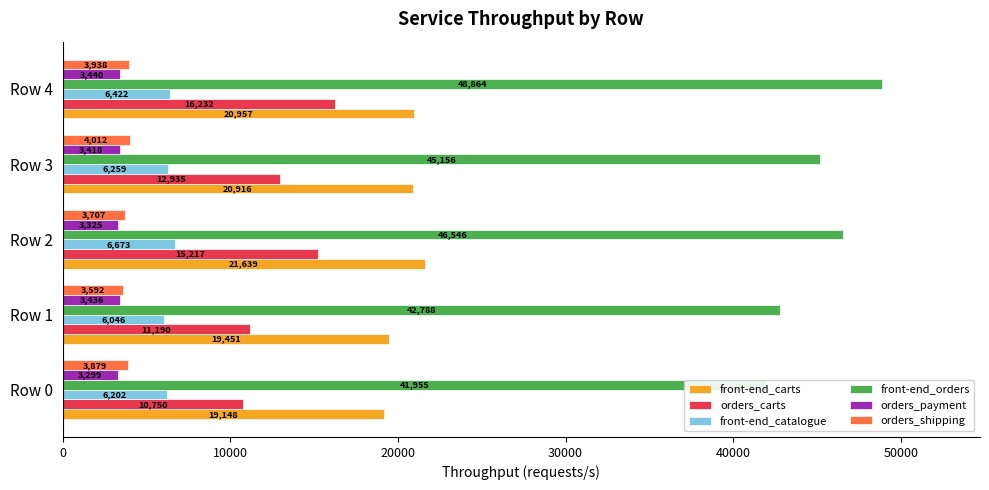

What is the value of the front-end_carts bar at the 4th from the left?

20915.8